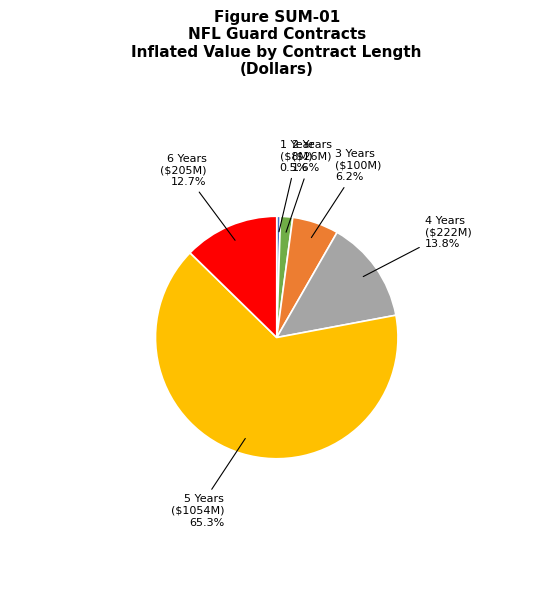

Is there a majority slice in this chart?

Yes